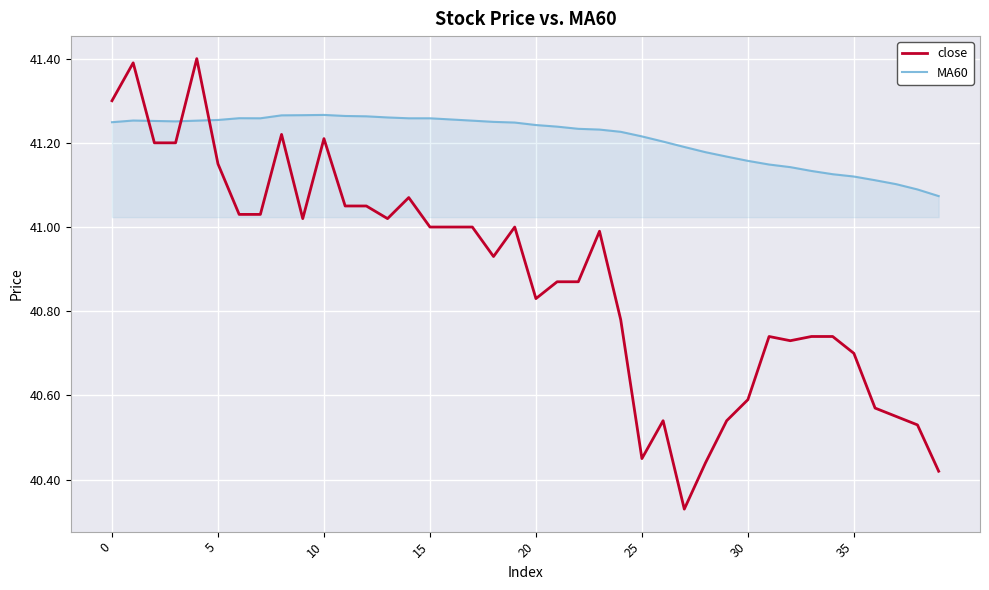

What is the difference between the second highest and minimum values in the MA60 series?

0.2